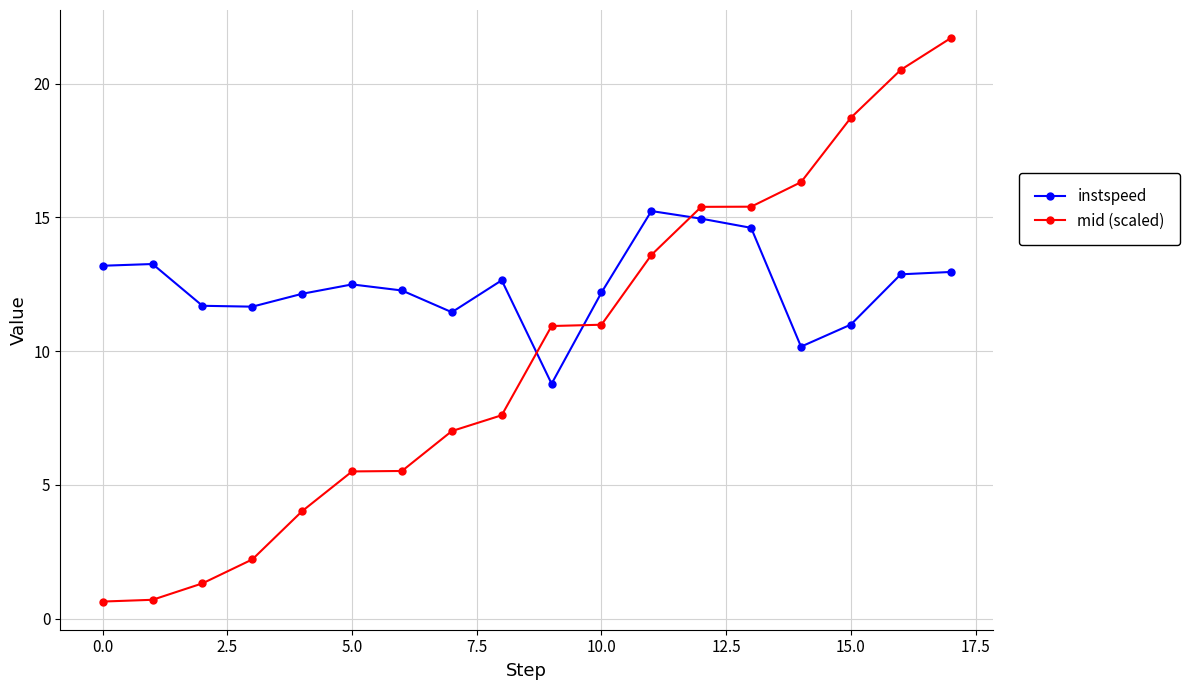

True or false: instspeed and mid (scaled) intersect in this chart.

True